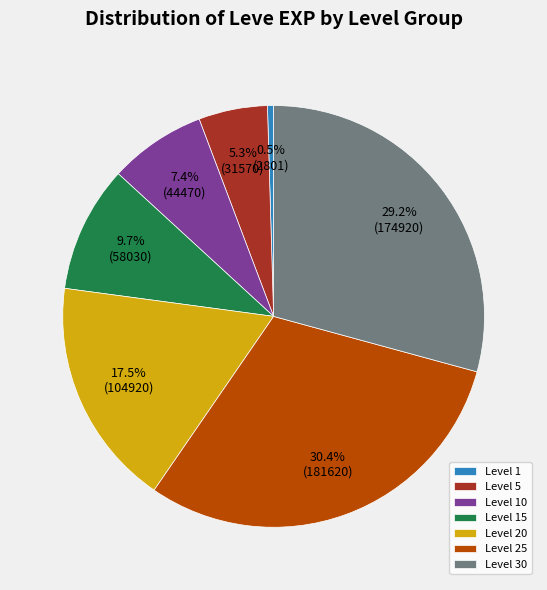

What is the total percentage of Level 15 and Level 25?

40.1%